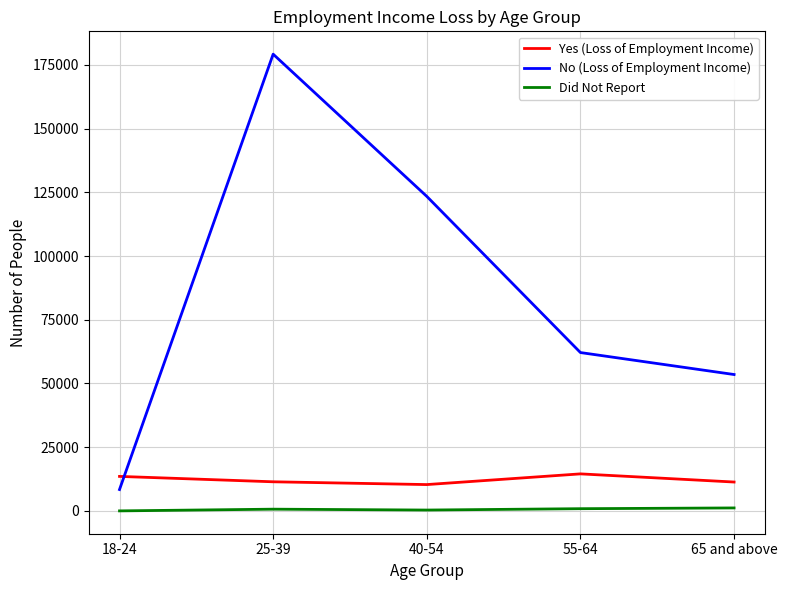

At which category is the sum across all series the highest?

25-39